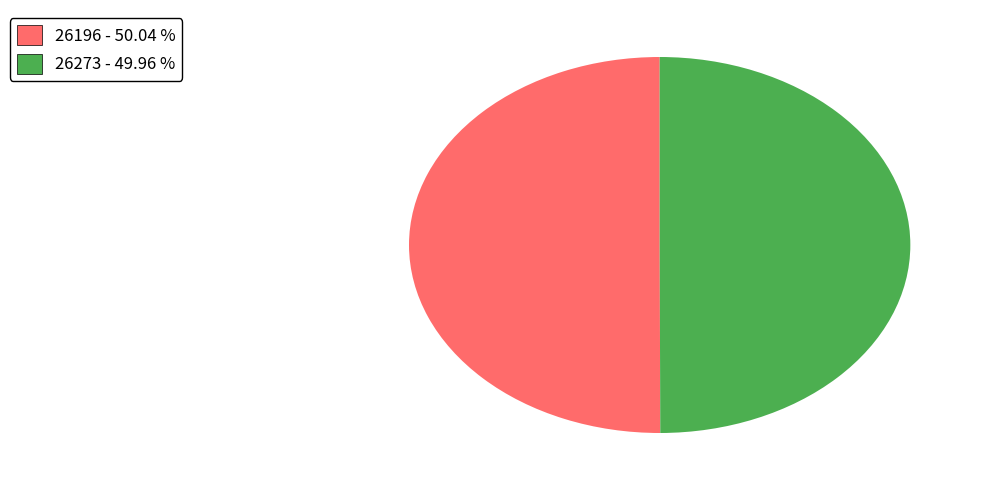

Combined, do 26196 and 26273 account for over 50%?

Yes